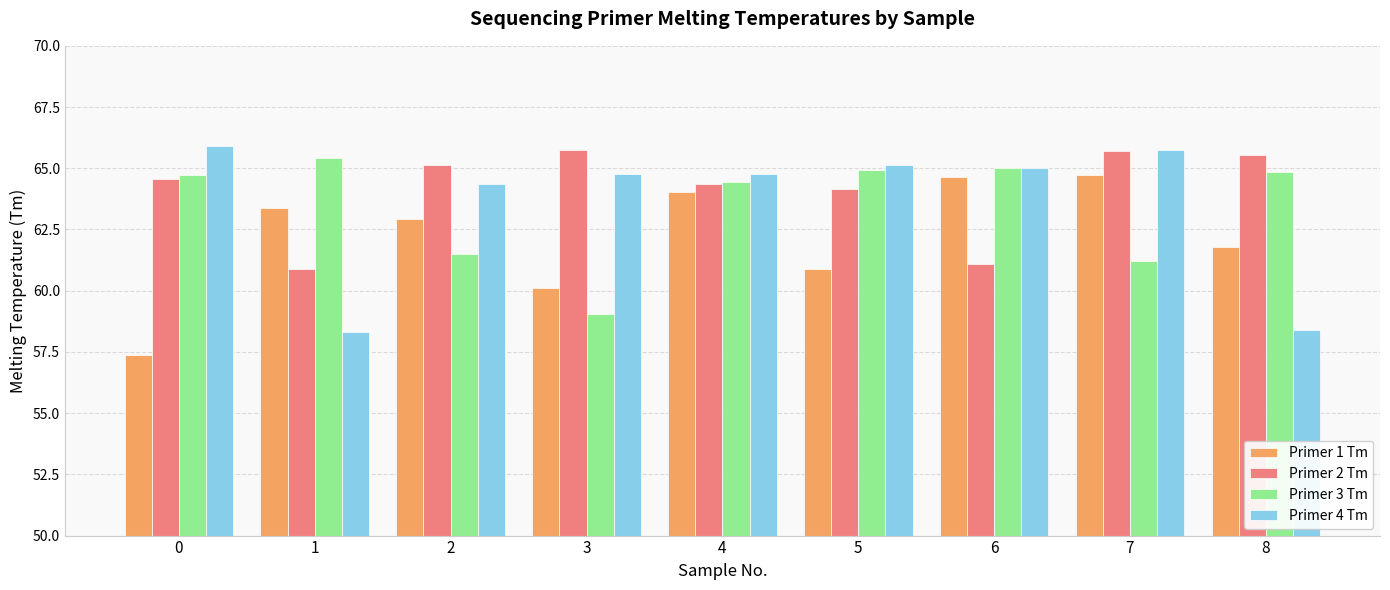

True or false: Primer 2 Tm has a value of 107.2 at 5.

False